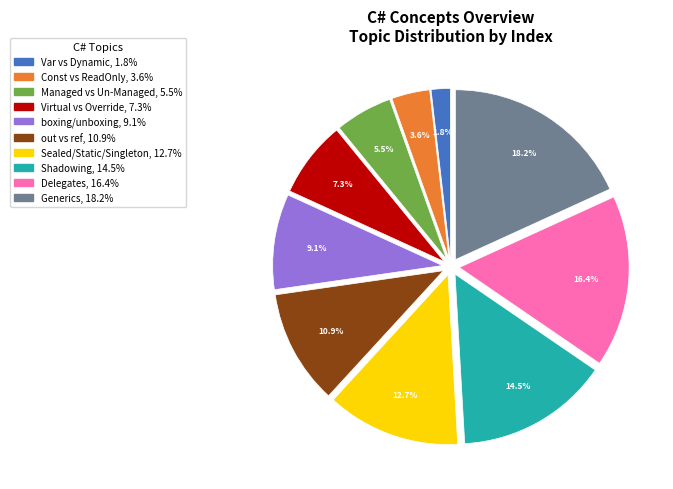

Between boxing/unboxing and out vs ref, which is larger?

out vs ref